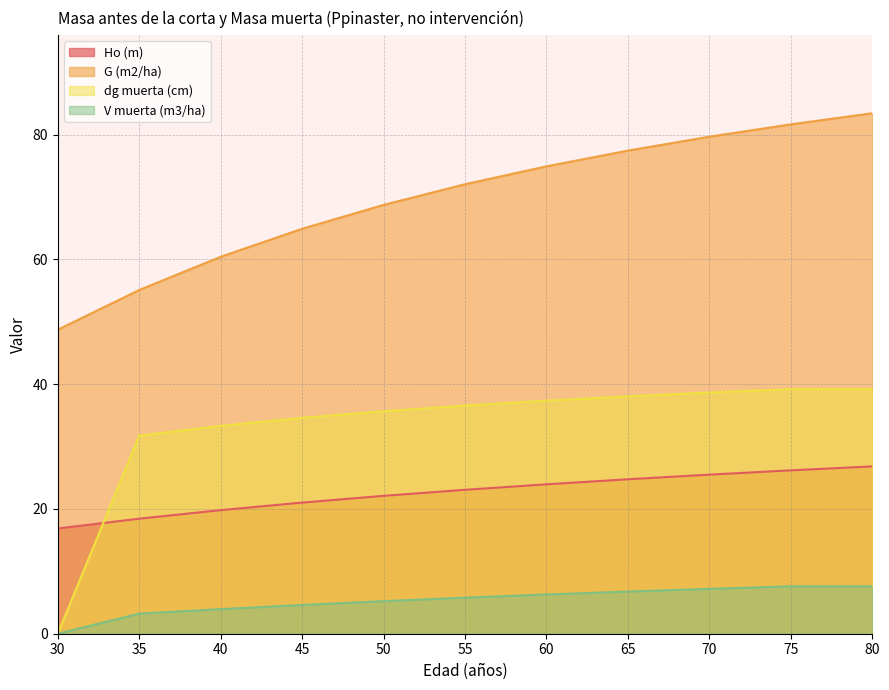

What is the value of the Ho (m) point at the 11th from the left?

26.8